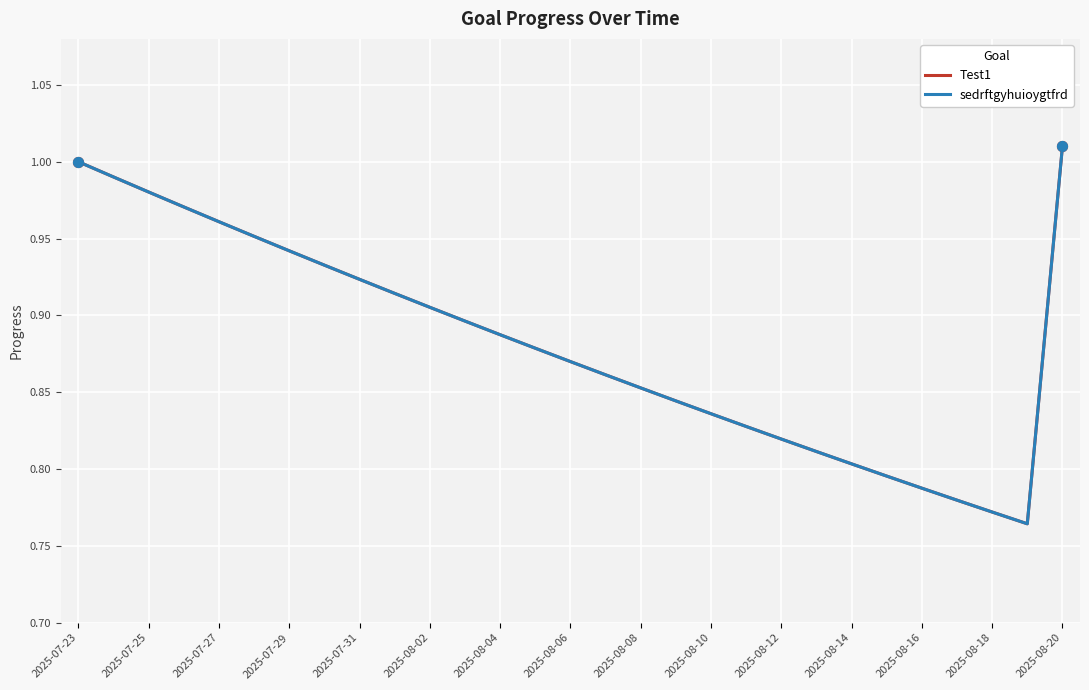

At how many categories does at least one series exceed 0?

29